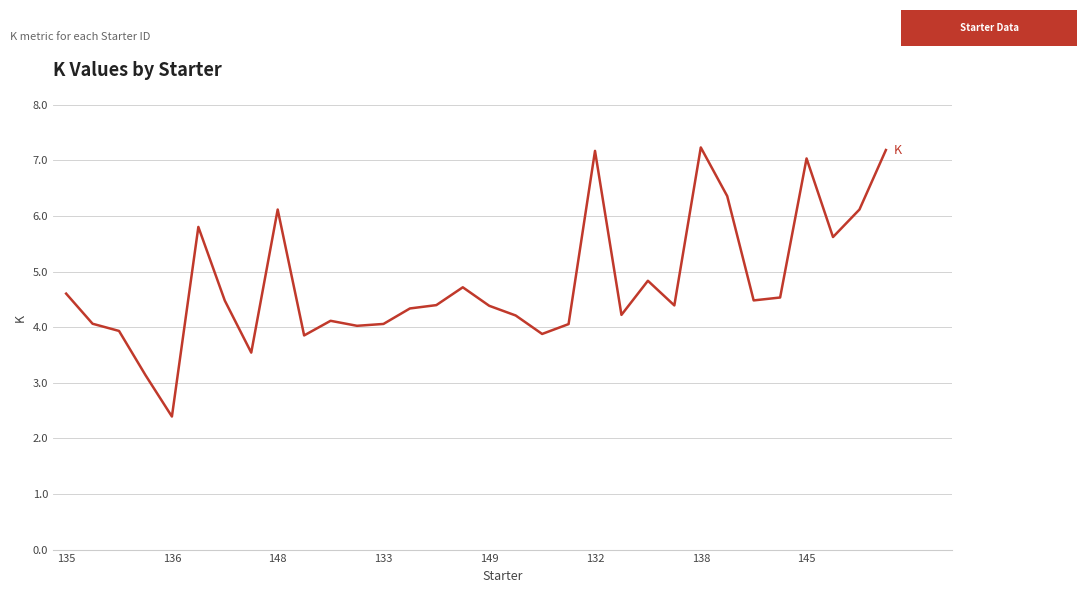

What is the difference between the maximum and minimum values?

4.8